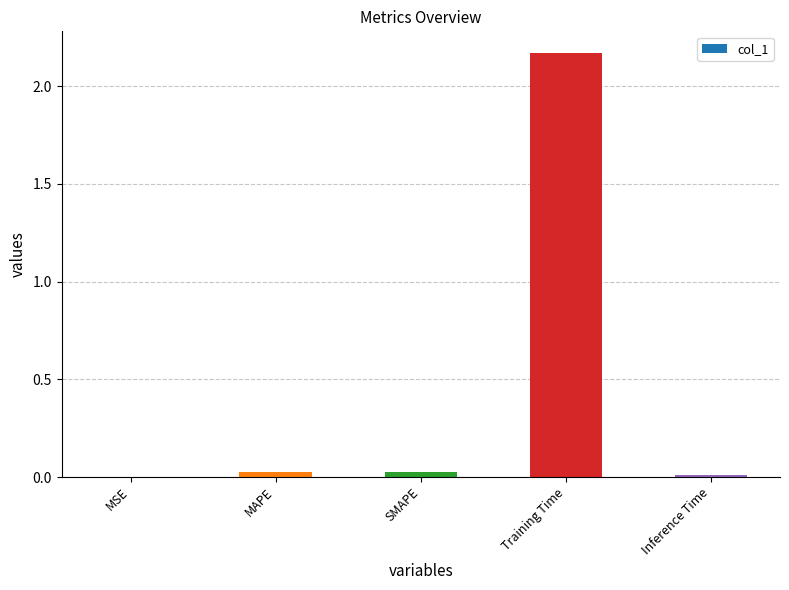

True or false: the data shows 0.0 at MAPE.

True